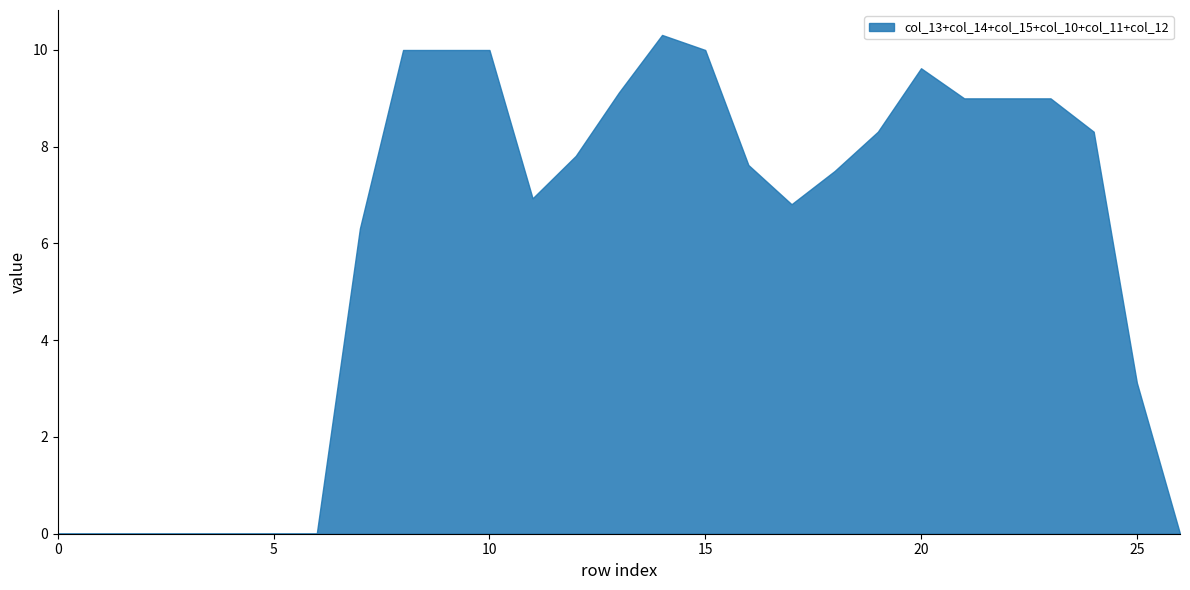

Reading right to left, list all the values displayed in this chart.

col_13: 26=0.0	25=0.0	24=0.8	23=1.5	22=1.5	21=2.0	20=2.0	19=2.0	18=2.0	17=2.0	16=1.5	15=1.5	14=2.0	13=1.5	12=1.0	11=1.0	10=1.5	9=1.5	8=1.5	7=1.5	6=0.0	5=0.0	4=0.0	3=0.0	2=0.0	1=0.0	0=0.0
col_14: 26=0.0	25=0.0	24=2.0	23=2.0	22=2.0	21=1.5	20=2.0	19=2.0	18=2.0	17=2.0	16=1.5	15=2.0	14=2.0	13=2.0	12=2.0	11=1.5	10=1.0	9=1.0	8=1.5	7=1.5	6=0.0	5=0.0	4=0.0	3=0.0	2=0.0	1=0.0	0=0.0
col_15: 26=0.0	25=0.0	24=0.0	23=0.0	22=0.0	21=0.0	20=0.8	19=1.5	18=2.0	17=2.0	16=1.5	15=1.5	14=0.8	13=0.8	12=2.0	11=2.0	10=2.0	9=1.5	8=1.5	7=1.0	6=0.0	5=0.0	4=0.0	3=0.0	2=0.0	1=0.0	0=0.0
col_10: 26=0.0	25=0.8	24=1.5	23=1.5	22=1.5	21=1.5	20=0.8	19=0.0	18=0.0	17=0.0	16=0.8	15=1.5	14=1.5	13=0.8	12=0.0	11=0.8	10=2.0	9=2.0	8=1.5	7=0.0	6=0.0	5=0.0	4=0.0	3=0.0	2=0.0	1=0.0	0=0.0
col_11: 26=0.0	25=1.5	24=2.0	23=2.0	22=2.0	21=2.0	20=2.0	19=0.8	18=0.0	17=0.0	16=1.5	15=2.0	14=2.0	13=2.0	12=0.8	11=0.8	10=2.0	9=2.0	8=2.0	7=0.8	6=0.0	5=0.0	4=0.0	3=0.0	2=0.0	1=0.0	0=0.0
col_12: 26=0.0	25=0.8	24=2.0	23=2.0	22=2.0	21=2.0	20=2.0	19=2.0	18=1.5	17=0.8	16=0.8	15=1.5	14=2.0	13=2.0	12=2.0	11=0.8	10=1.5	9=2.0	8=2.0	7=1.5	6=0.0	5=0.0	4=0.0	3=0.0	2=0.0	1=0.0	0=0.0